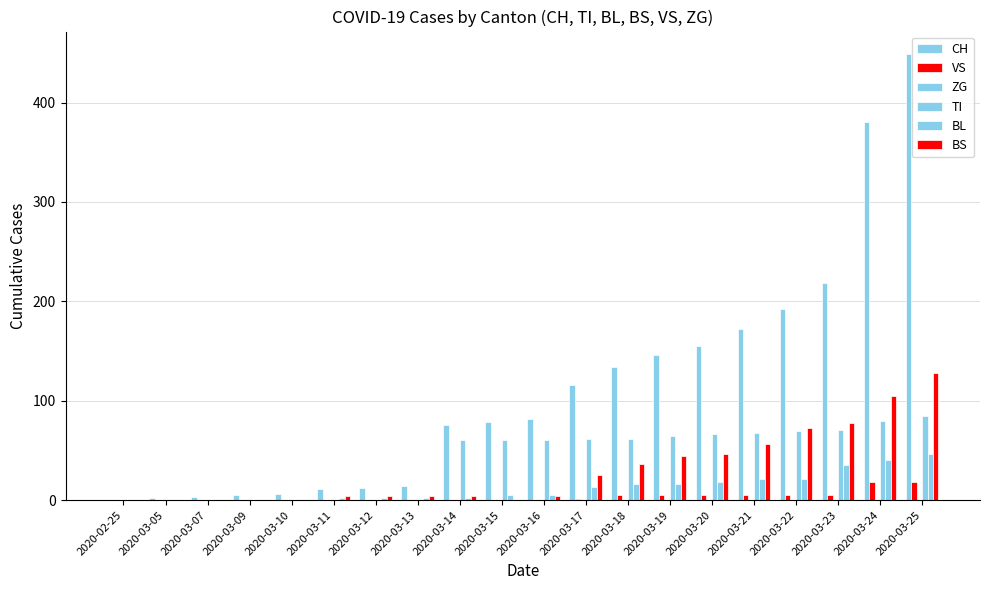

What is the total value across all series at 2020-03-05?

2